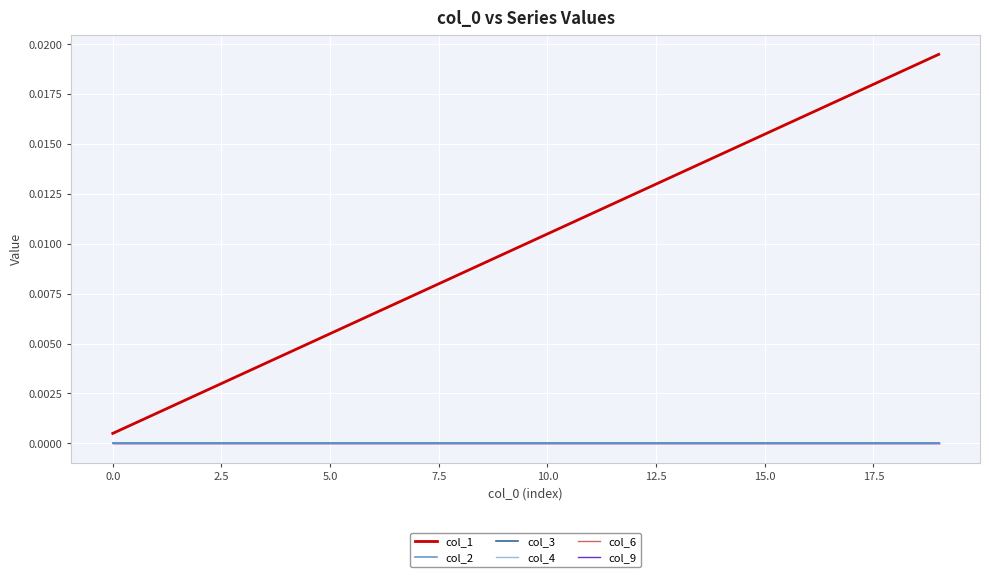

How many lines are shown in the chart?

6